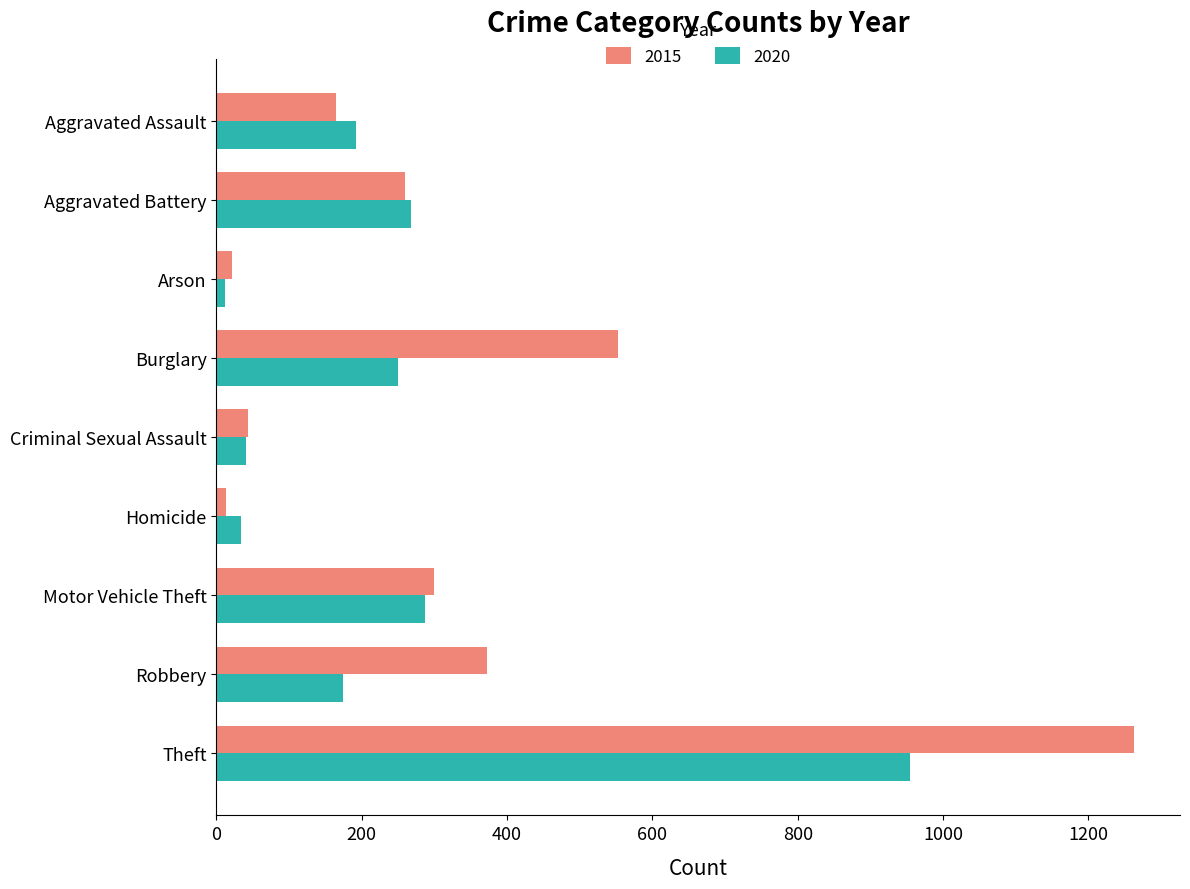

What is the total value across all series at Aggravated Assault?

356